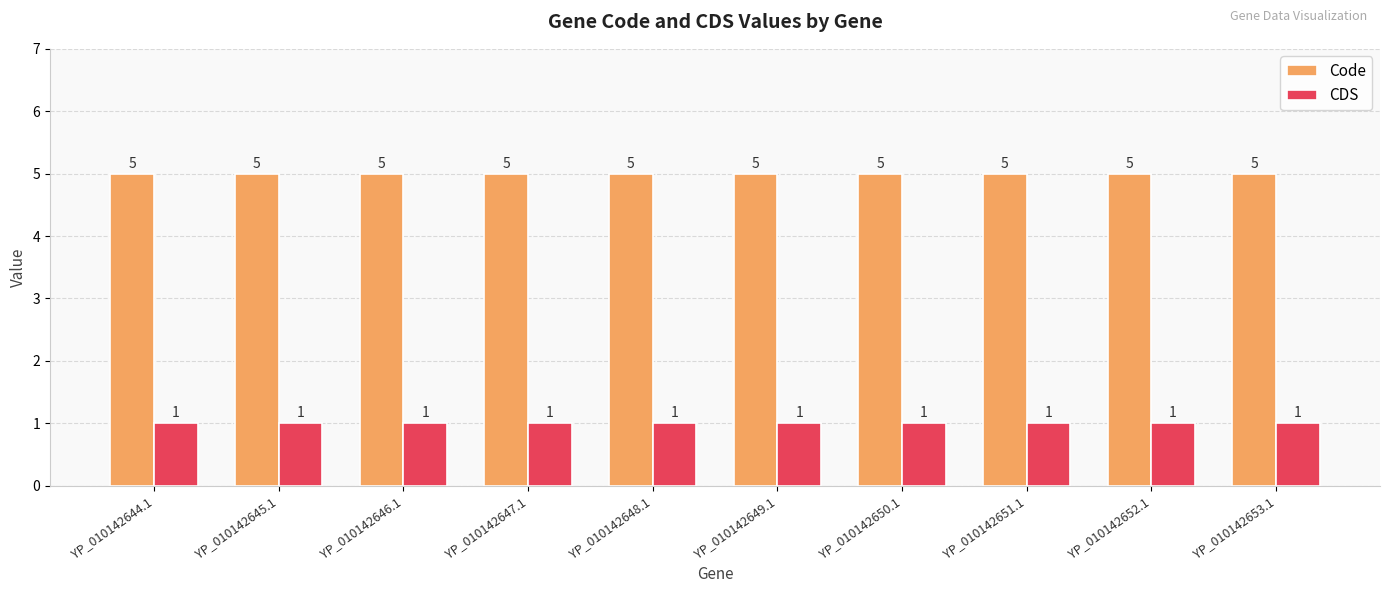

What is the lowest value of the Code series?

5